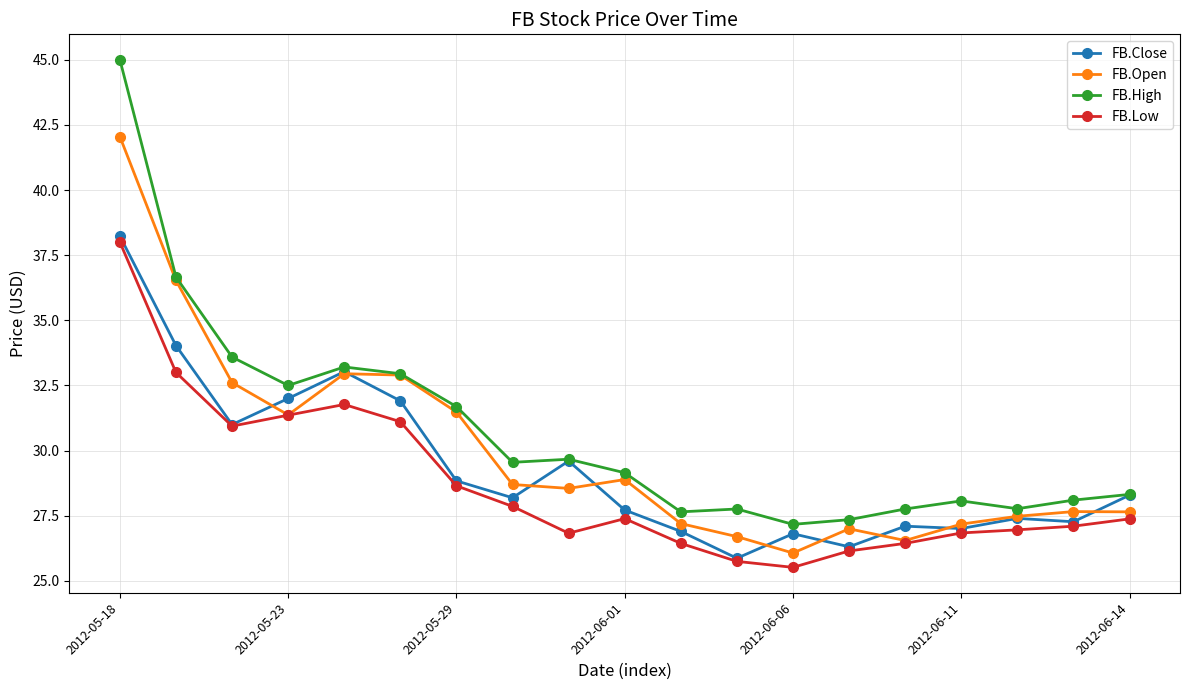

True or false: FB.High and FB.Low cross at least once.

False